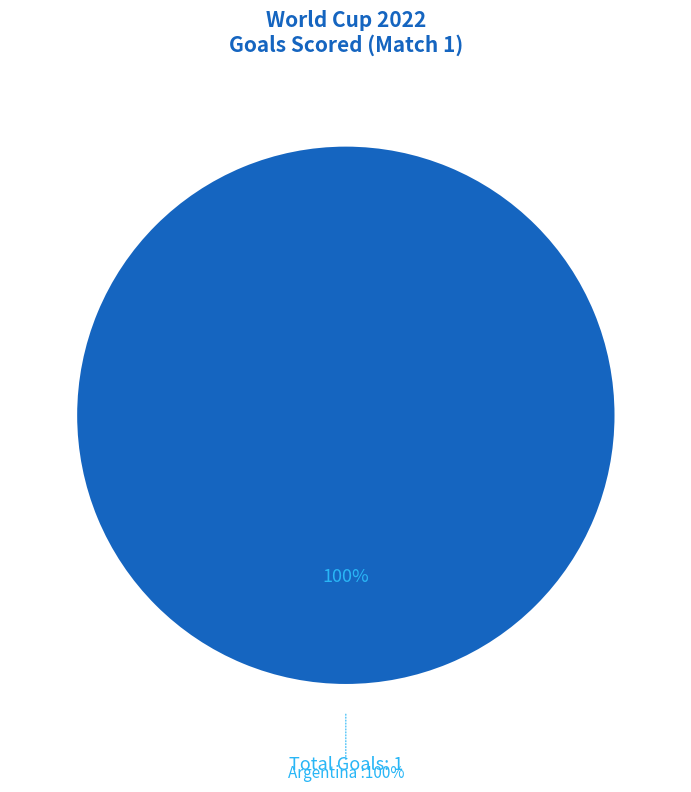

Count the number of slices in the pie.

2